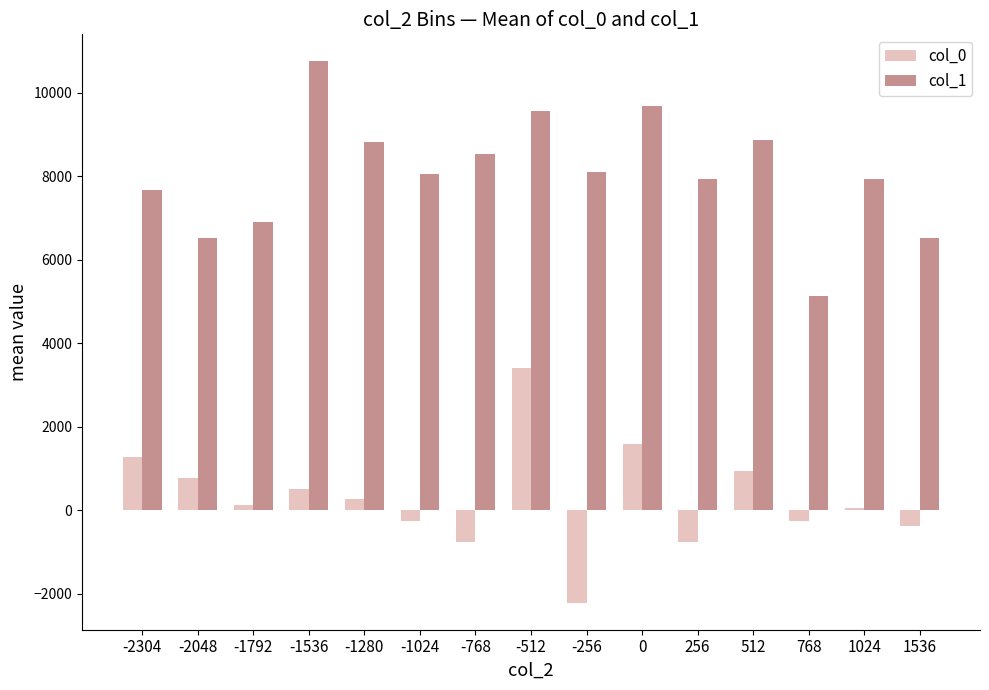

How many data points does each series have?

15